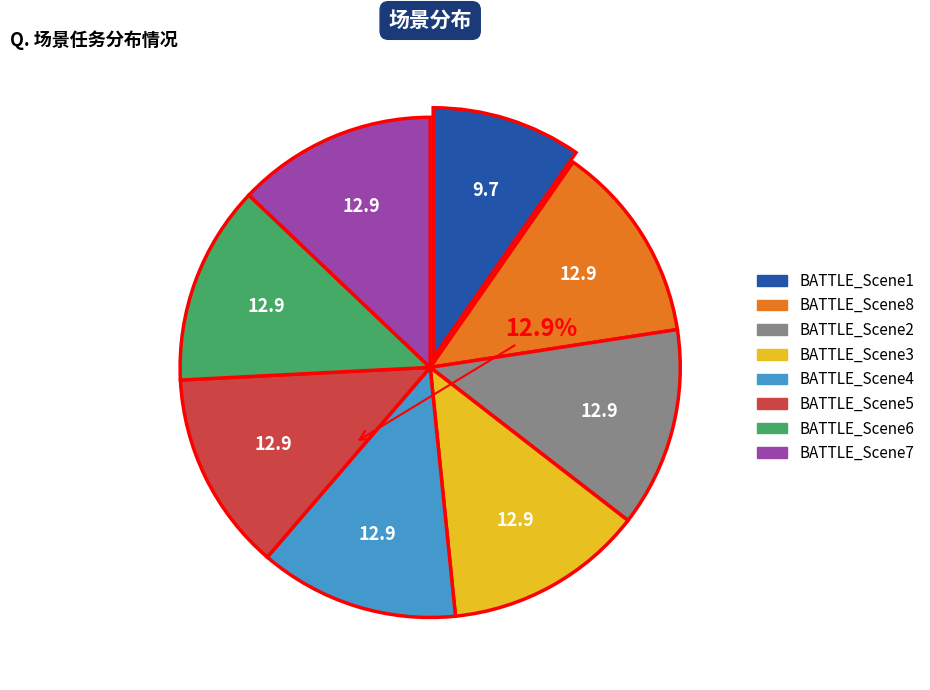

Combined, do BATTLE_Scene2 and BATTLE_Scene5 account for over 50%?

No